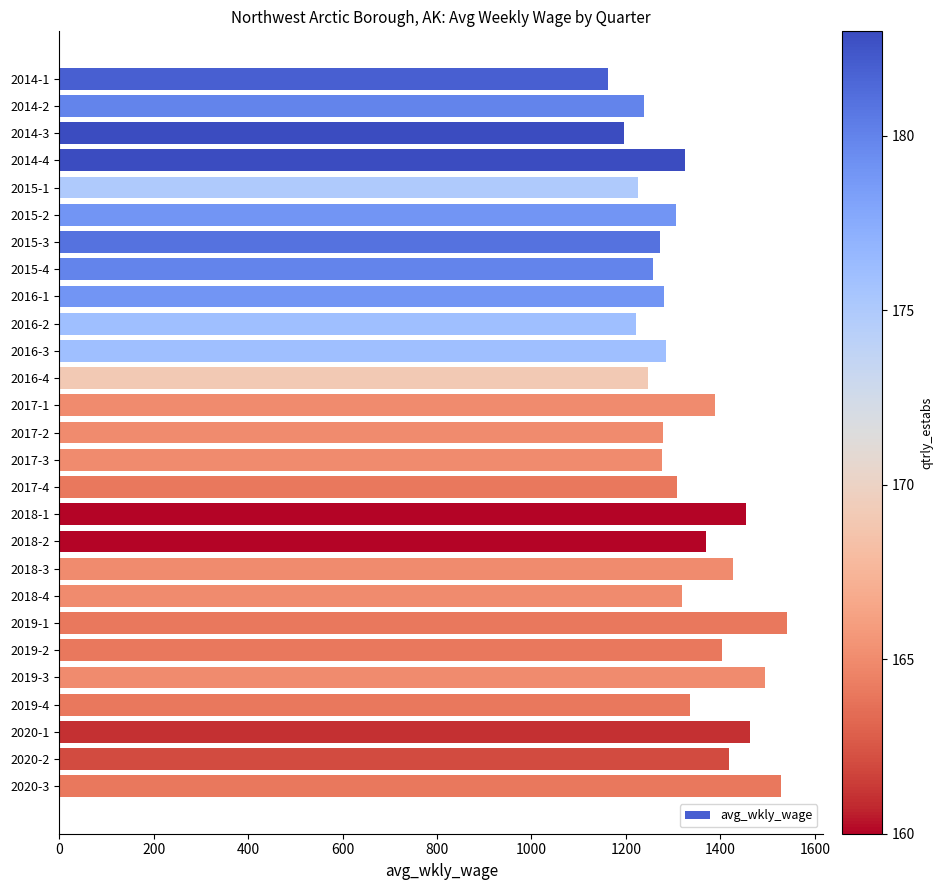

What is the value of the 24th bar from the top?

1336